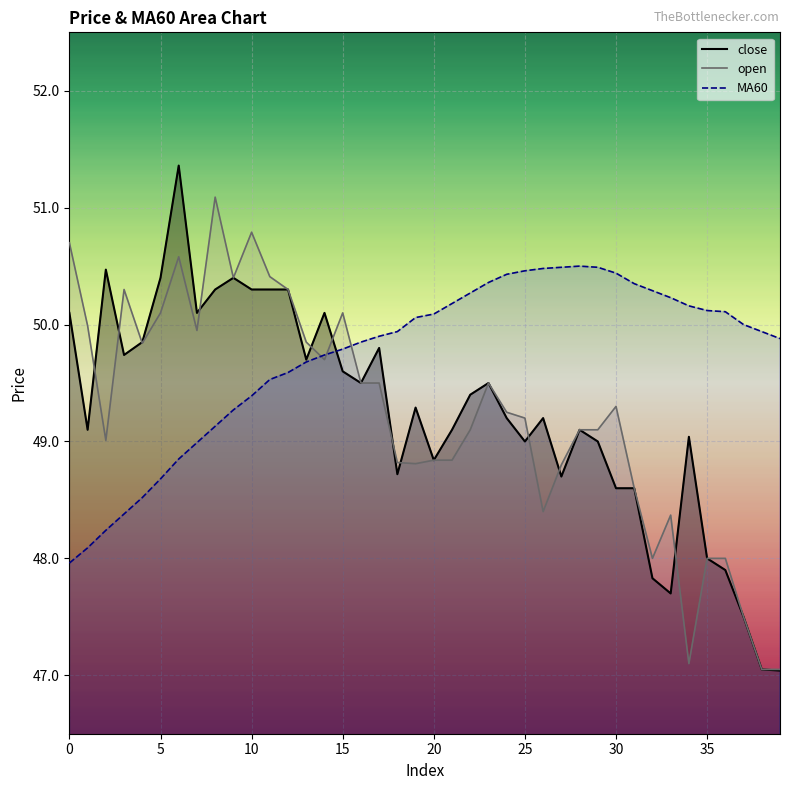

Is it true that open equals 49.0 at 2?

True